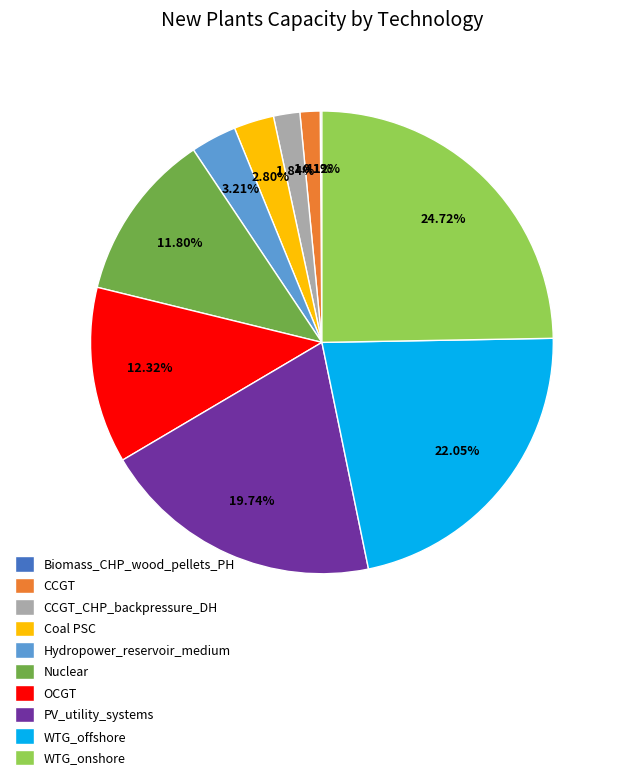

What is the total percentage of CCGT and WTG_onshore?

26.1%